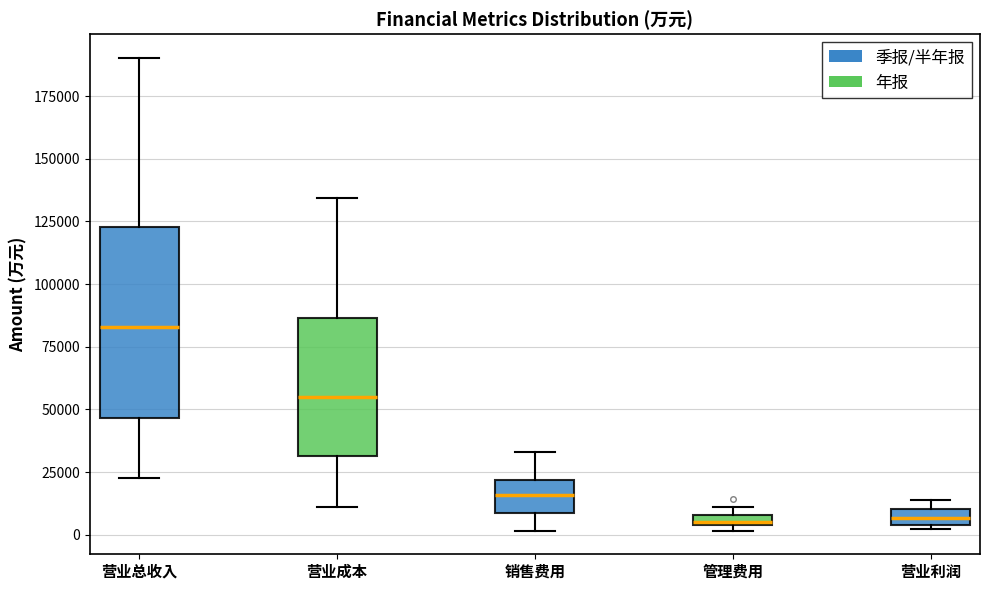

Where does the lower whisker of the box for 销售费用 end on the y-axis? The values are not printed on the chart, so give them approximately, as read against the axis.

0